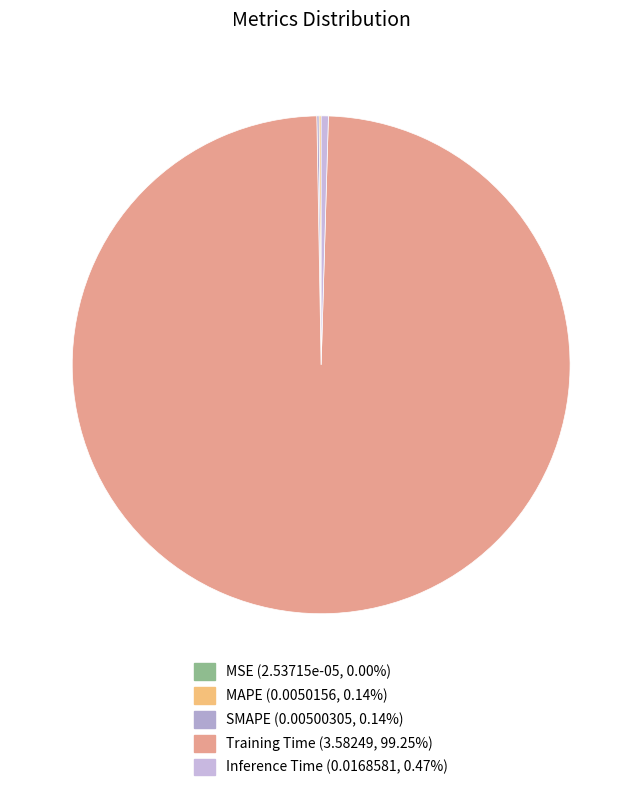

Combined, what portion of the pie is Training Time and SMAPE?

99.4%